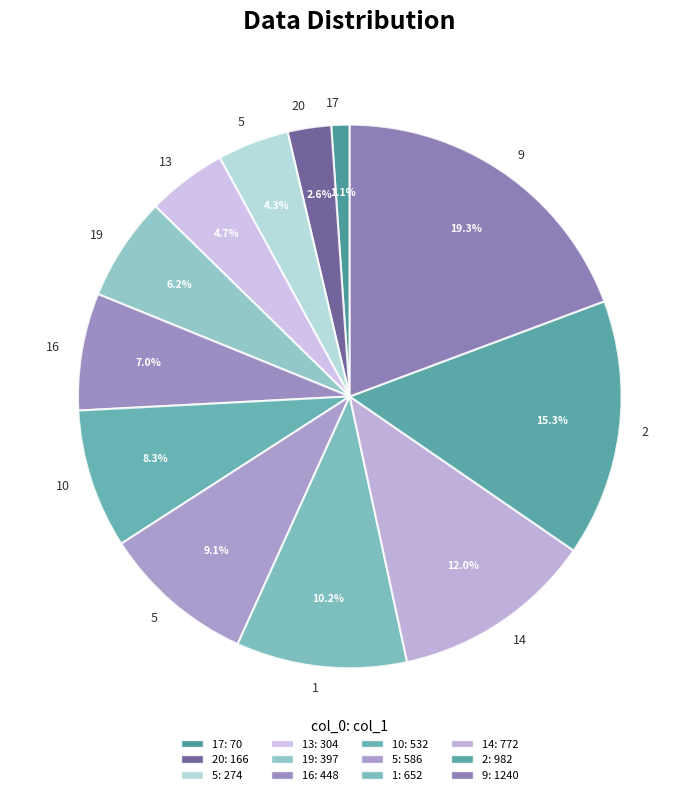

What is the largest slice in the pie chart?

9